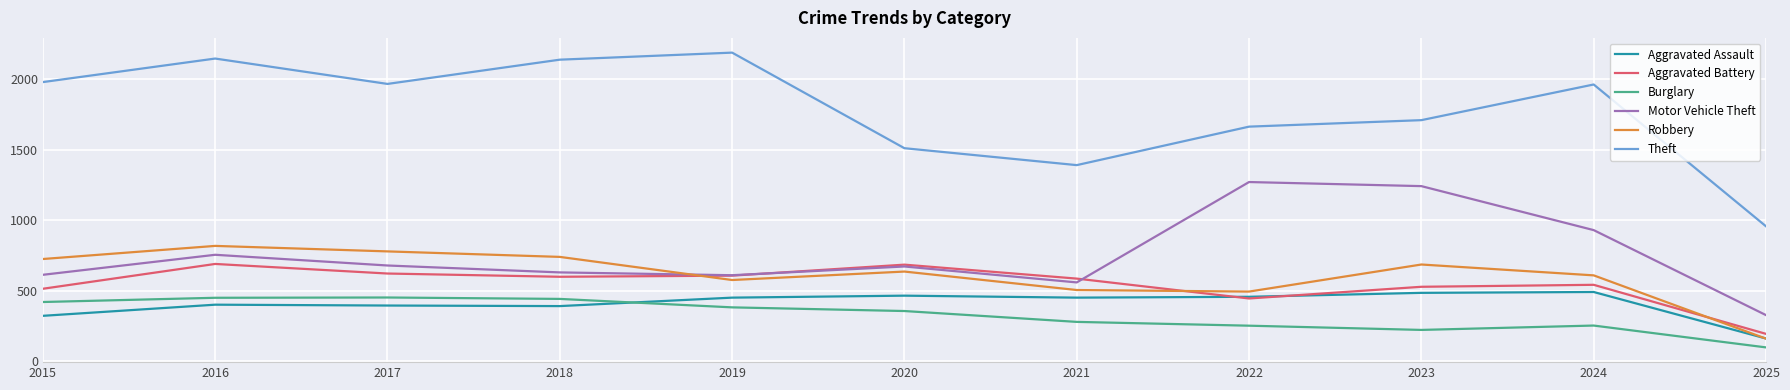

The Burglary series shows 253 at 2022. True or false?

True